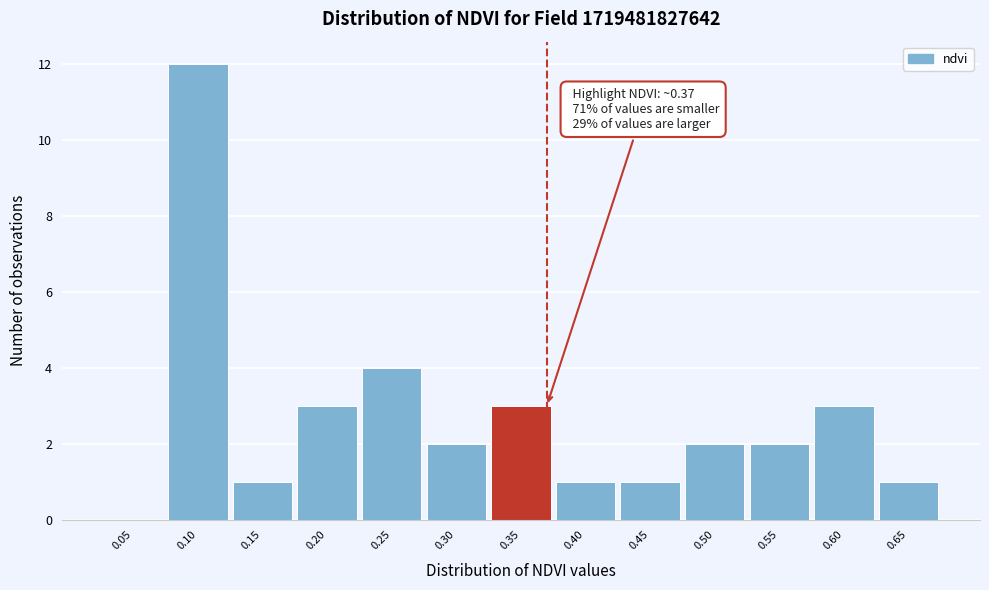

Reading left to right, list all the values displayed in this chart.

0.05=0	0.10=12	0.15=1	0.20=3	0.25=4	0.30=2	0.35=3	0.40=1	0.45=1	0.50=2	0.55=2	0.60=3	0.65=1